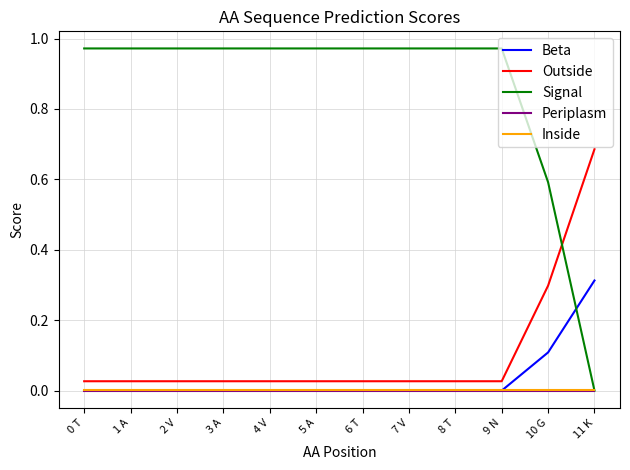

Is the value of Signal at 6 T greater than the value of Periplasm at 3 A?

Yes